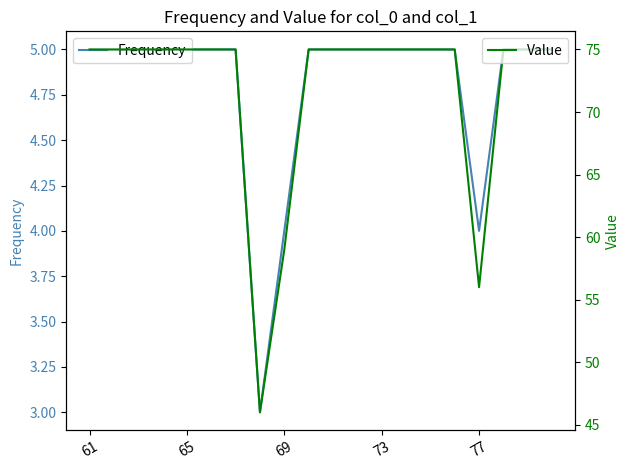

Is this an area chart (filled region under the line)?

No